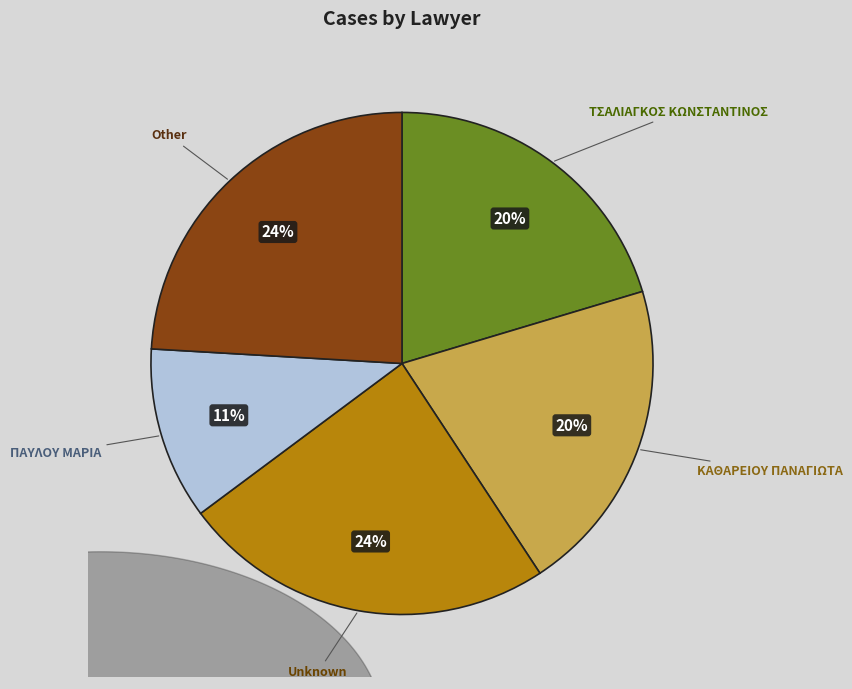

How many slices are in this pie chart?

5